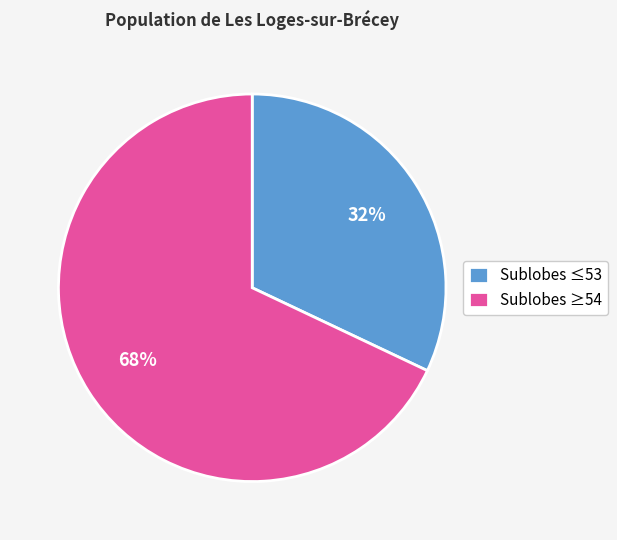

Rank the categories by value from lowest to highest.

Sublobes ≤53, Sublobes ≥54